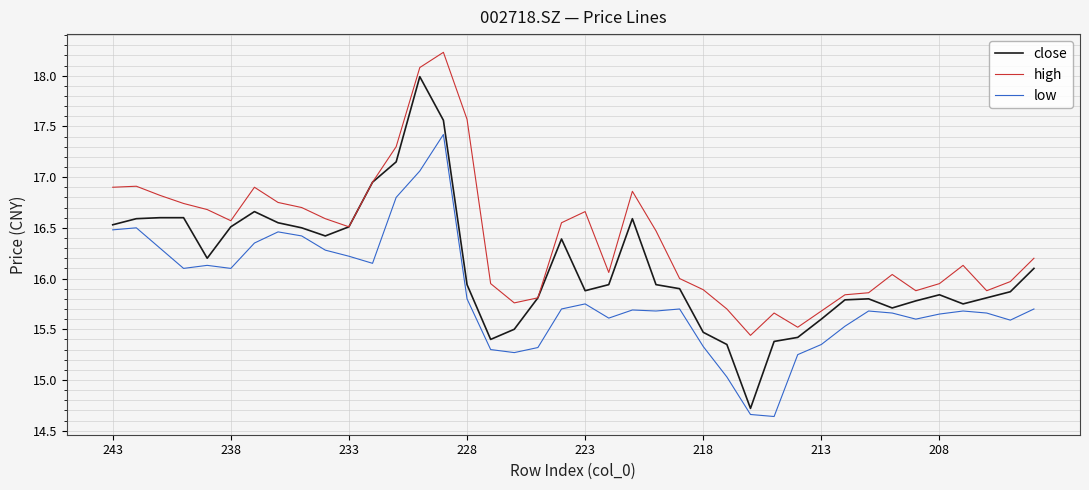

Does the chart have visible grid lines?

Yes